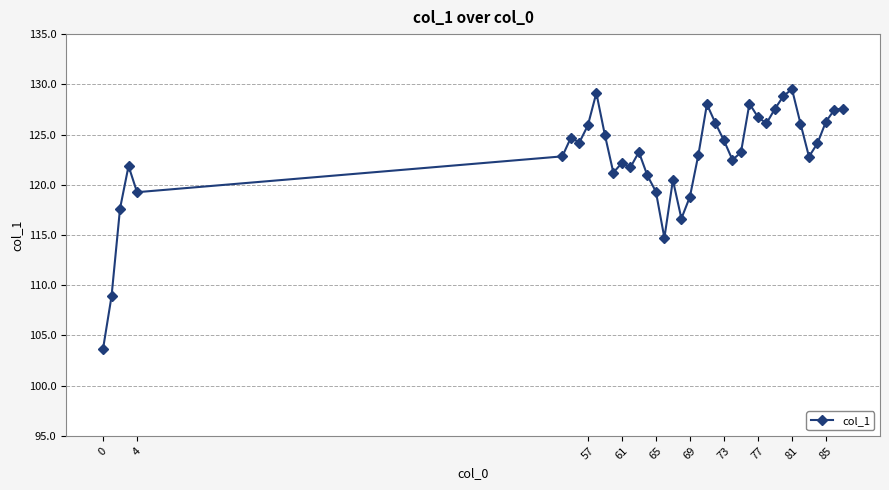

True or false: there are more than 1 points higher than both neighbors.

True